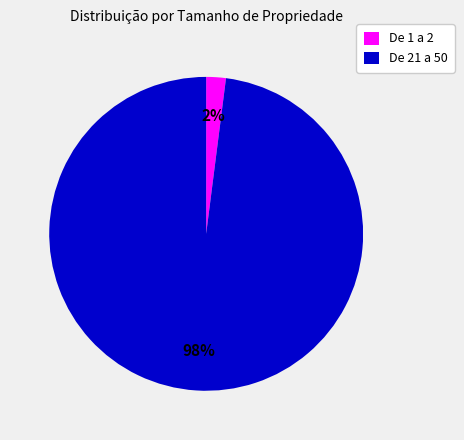

Is the sum of De 21 a 50 and De 1 a 2 greater than half?

Yes